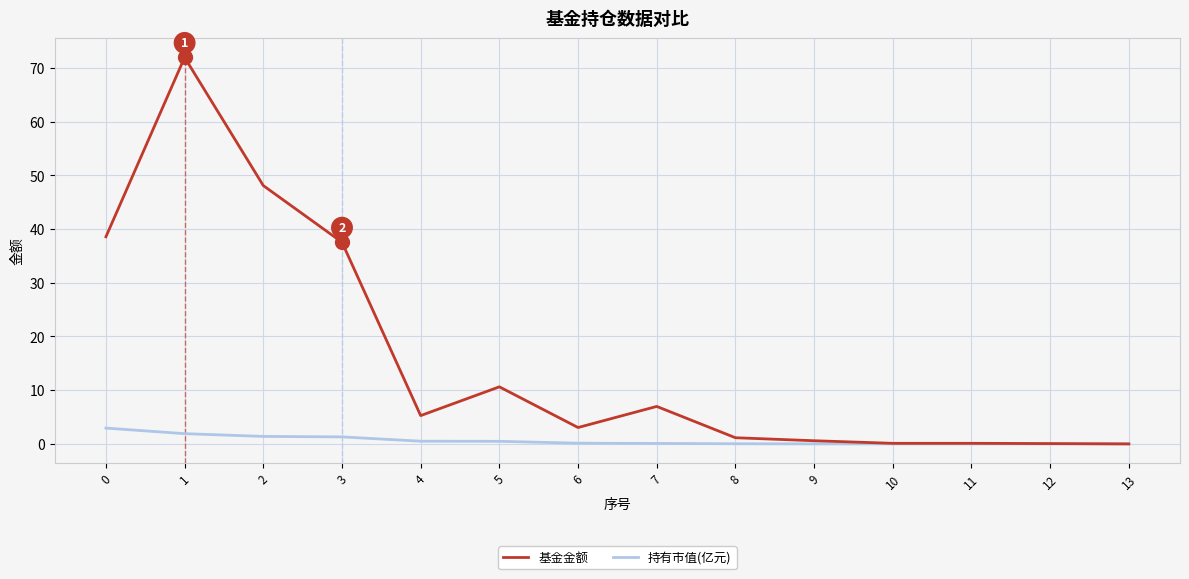

Is the value of 持有市值(亿元) at 10 greater than the value of 基金金额 at 0?

No